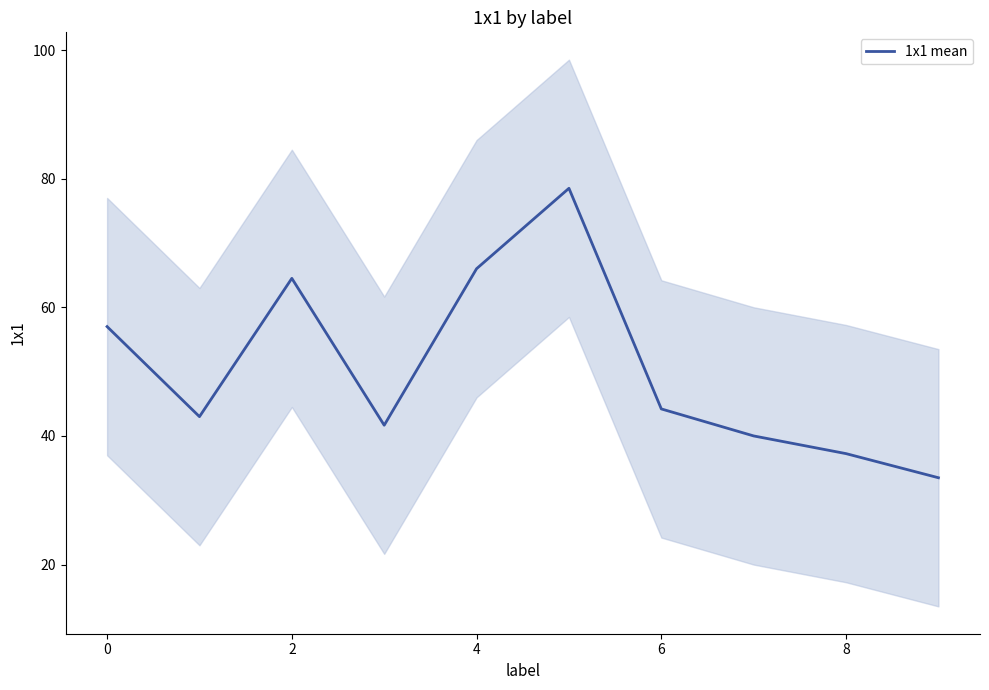

What is the difference between the maximum and minimum values?

45.0